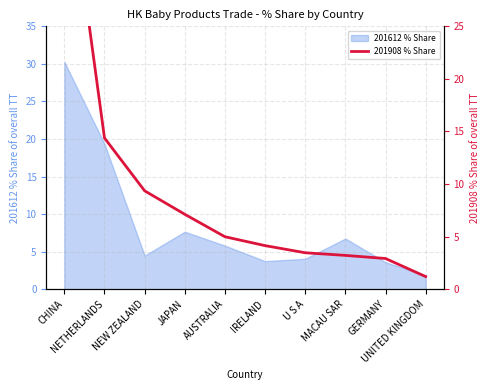

Is it true that the value at IRELAND is 4.1?

True